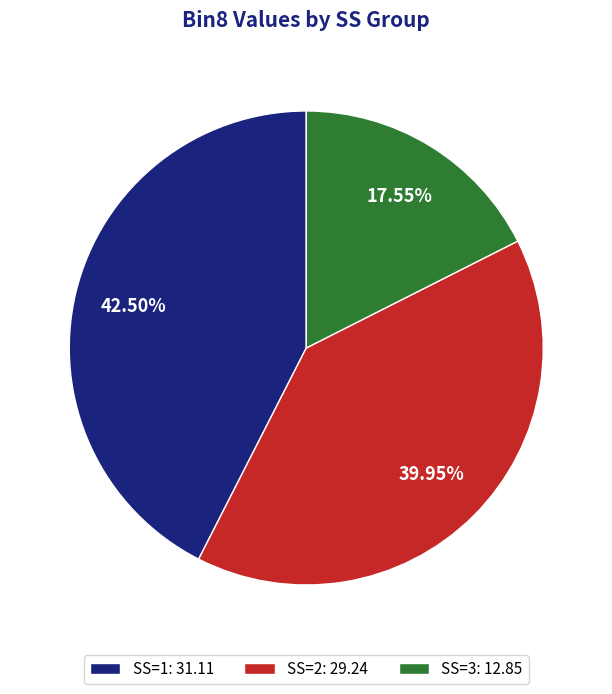

Which has a higher value, SS=2: 29.24 or SS=3: 12.85?

SS=2: 29.24